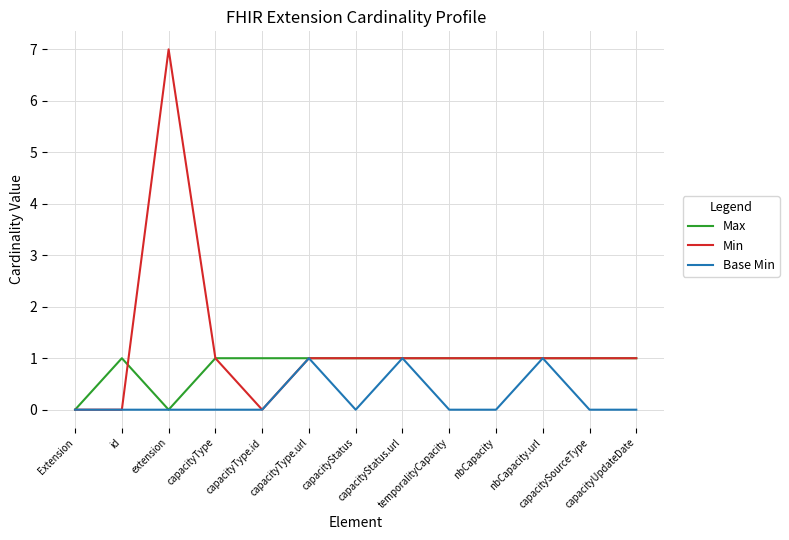

True or false: Base Min has more than 0 points higher than both neighbors.

True